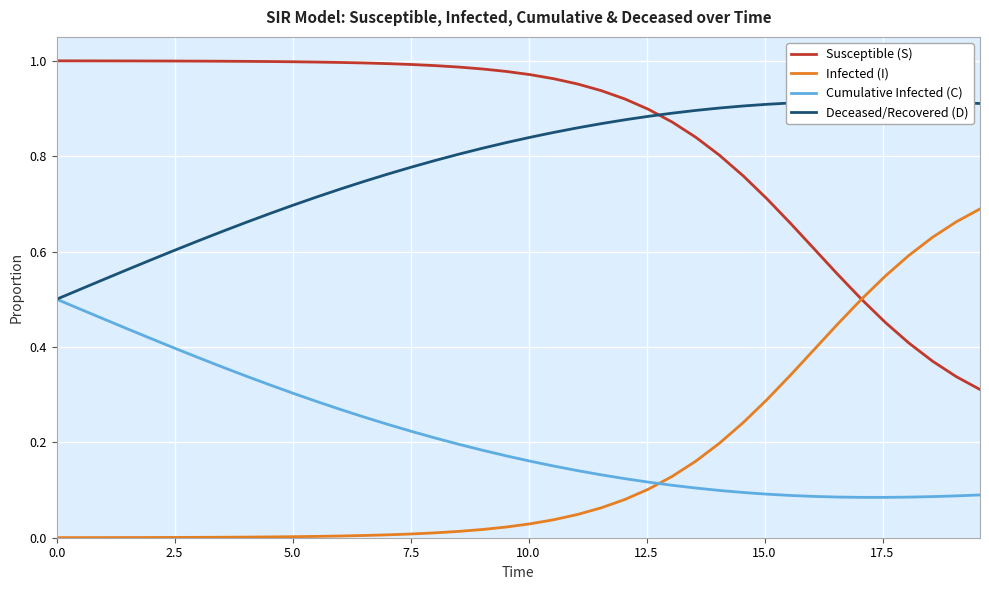

What are all the series names shown in the legend?

Susceptible (S), Infected (I), Cumulative Infected (C), Deceased/Recovered (D)